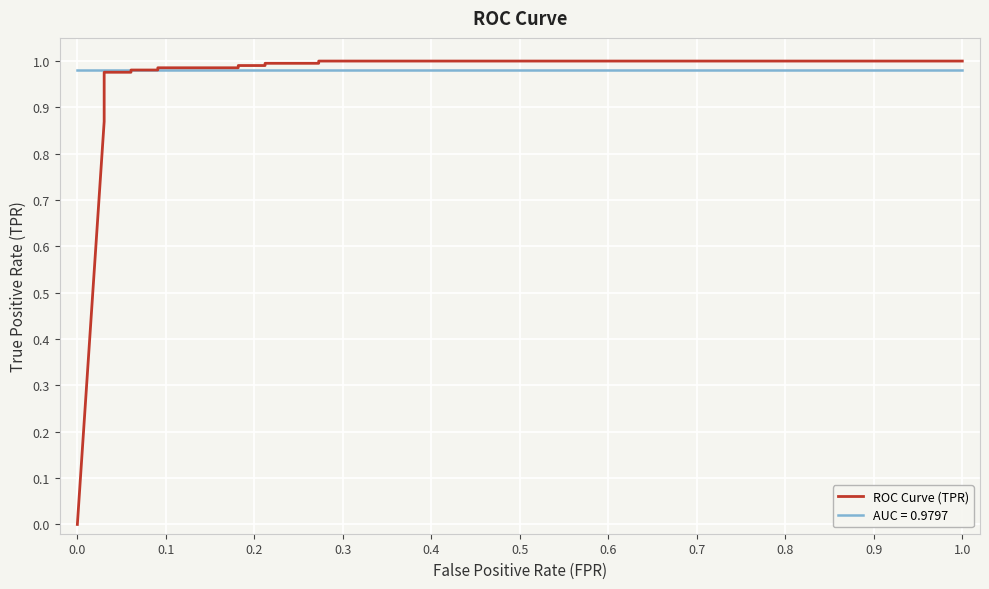

What is the difference between the maximum and minimum values?

1.0